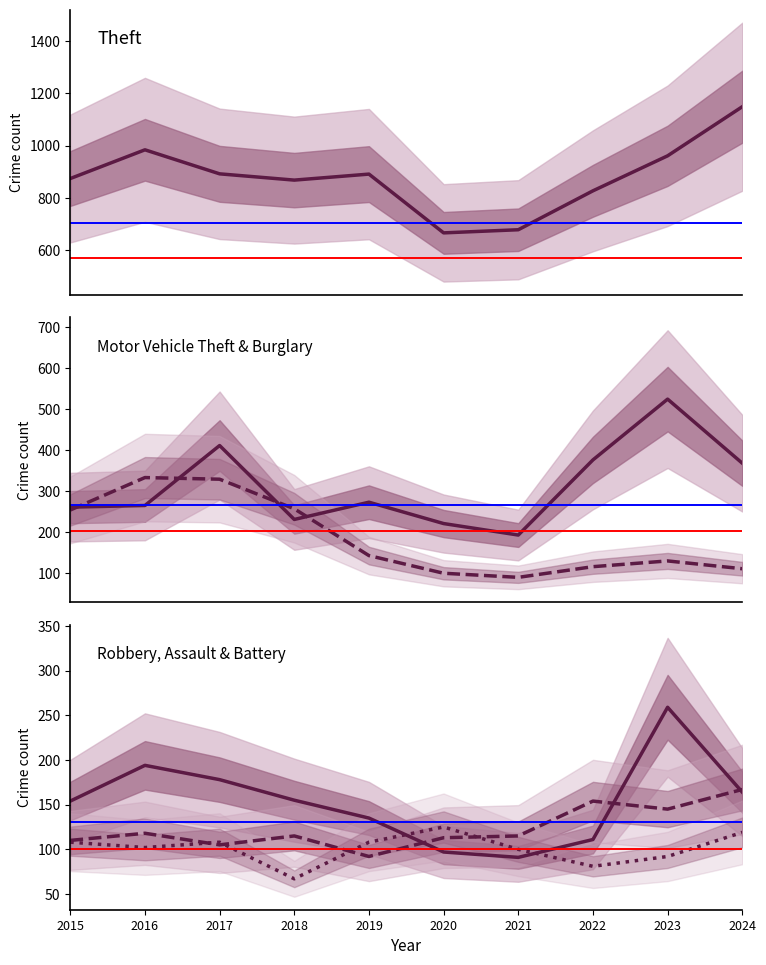

At which category is the sum across all series the highest?

2023